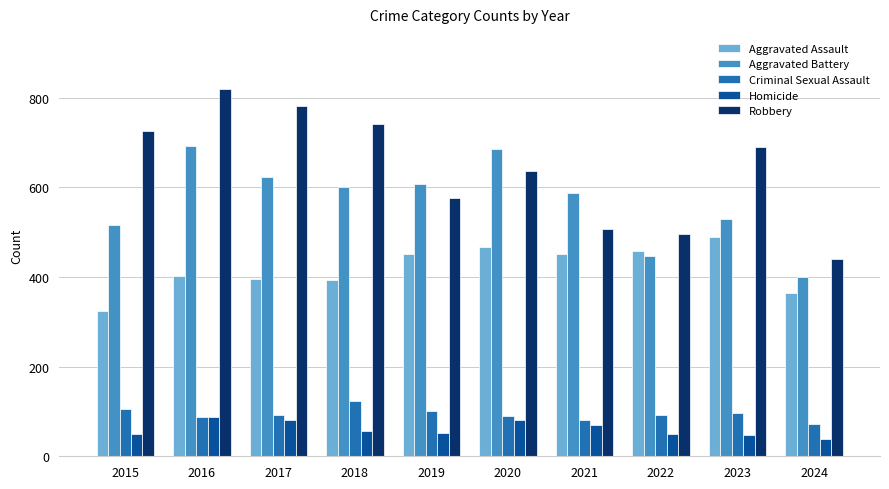

How many categories are shown in the chart?

10